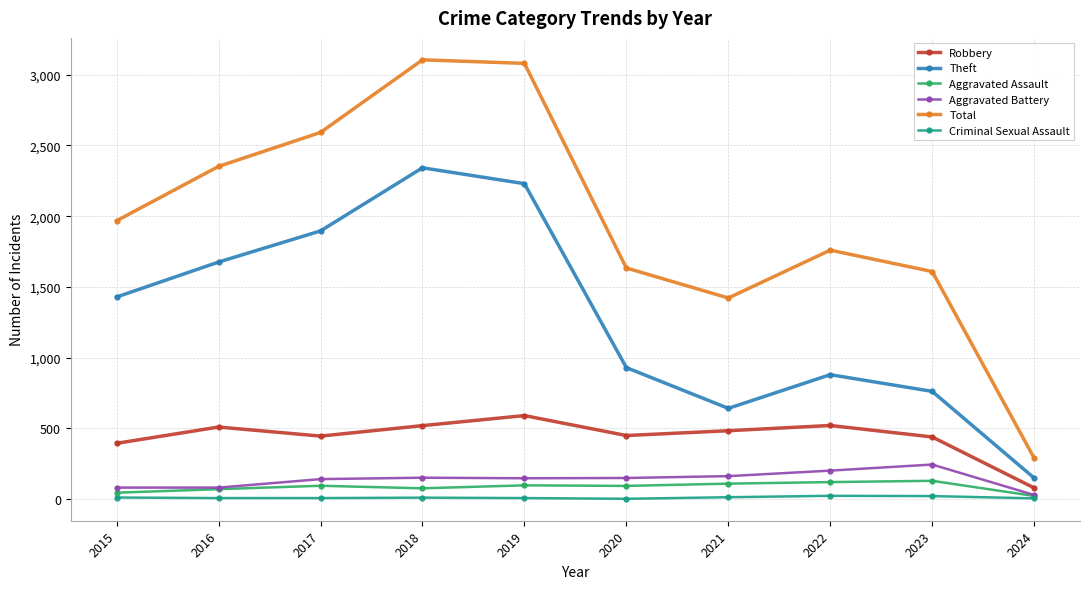

Which series has the widest spread of values?

Total